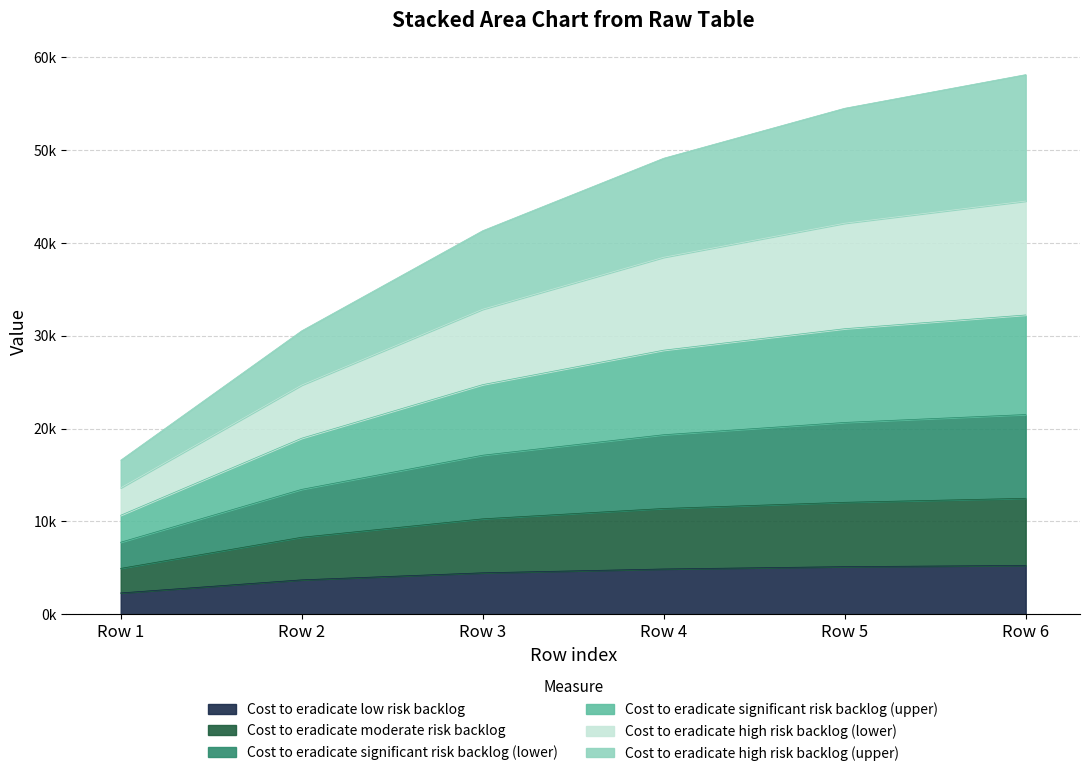

Count the number of categories in the chart.

6